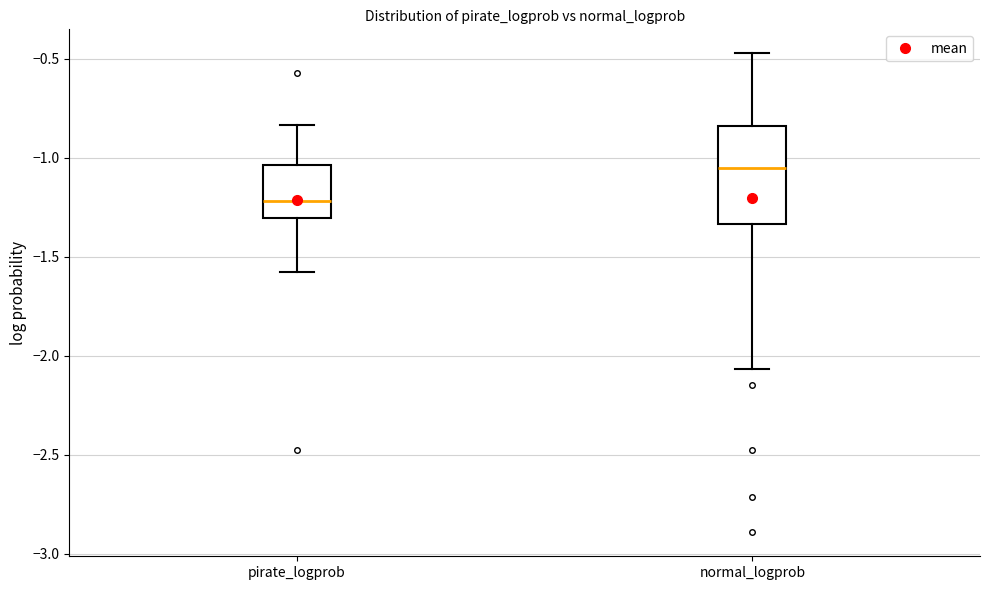

Which box has the highest median line?

normal_logprob